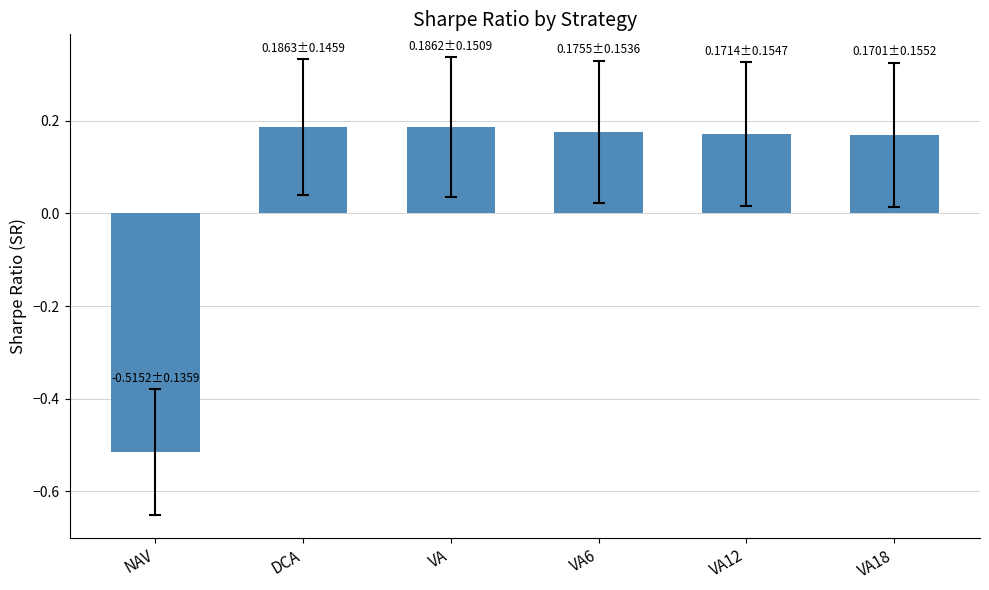

How many data points are above 0?

5